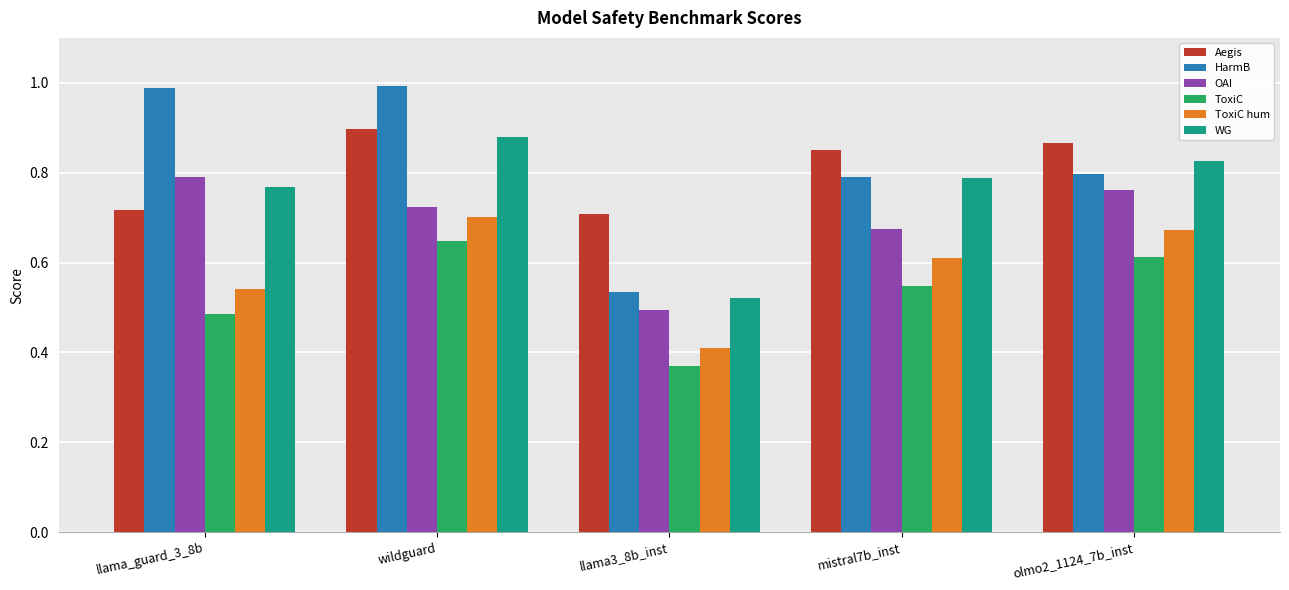

What is the sum of all ToxiC values?

2.7